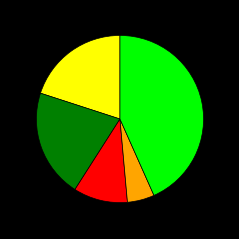

Does any single category account for the majority?

No